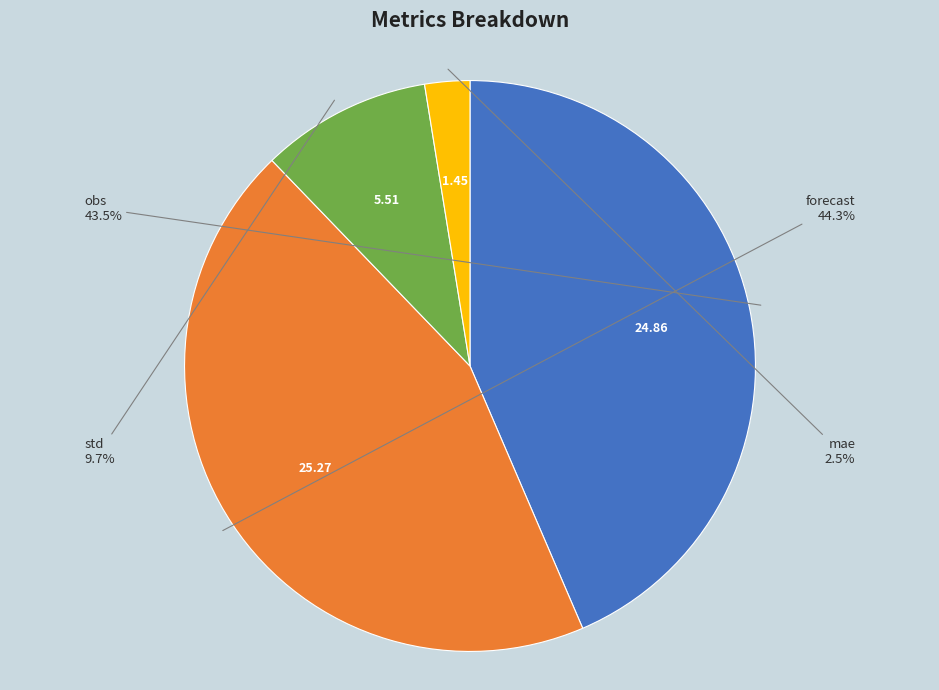

How many segments does this pie chart have?

4